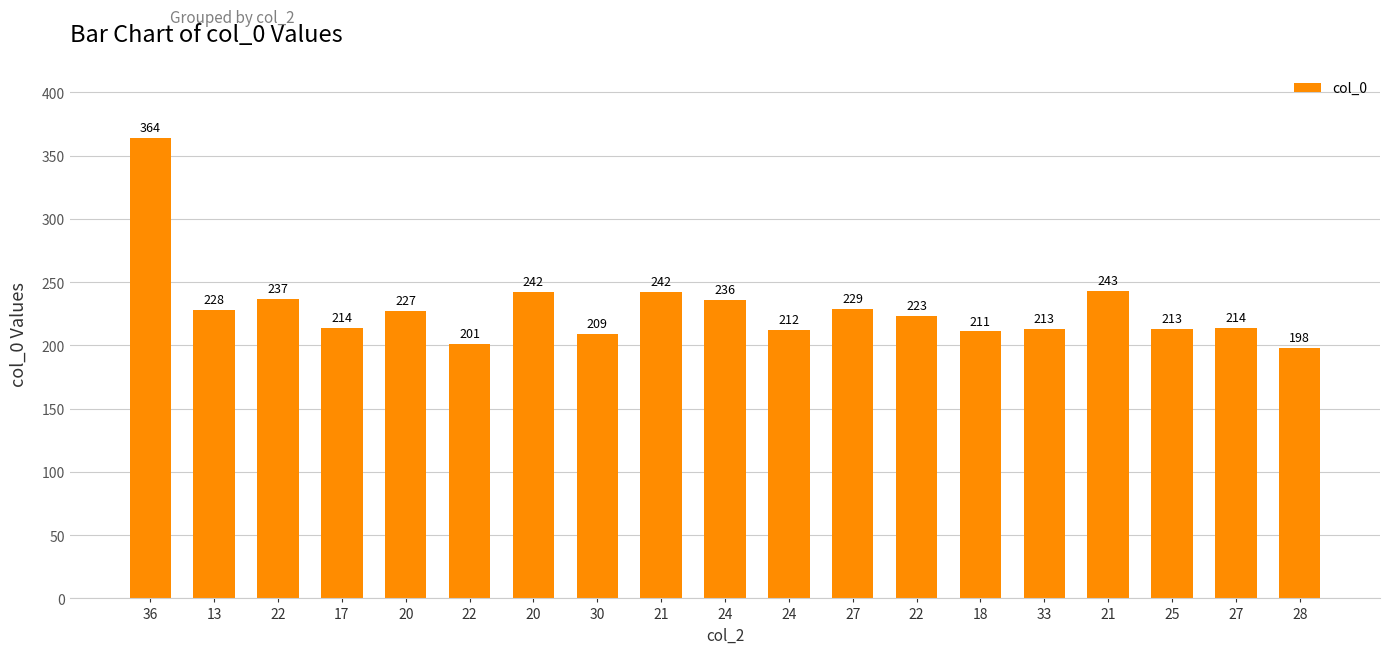

How many categories are shown in the chart?

19